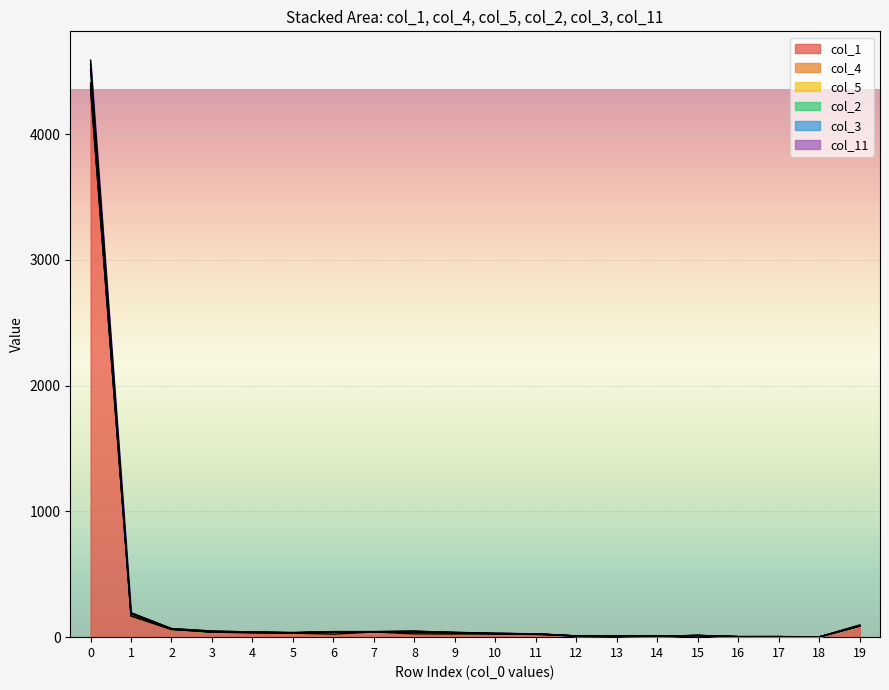

What is the average value of the col_2 series?

263